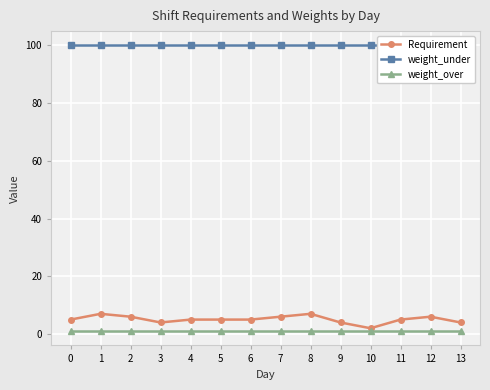

What is the difference between the highest and lowest values at 8?

99